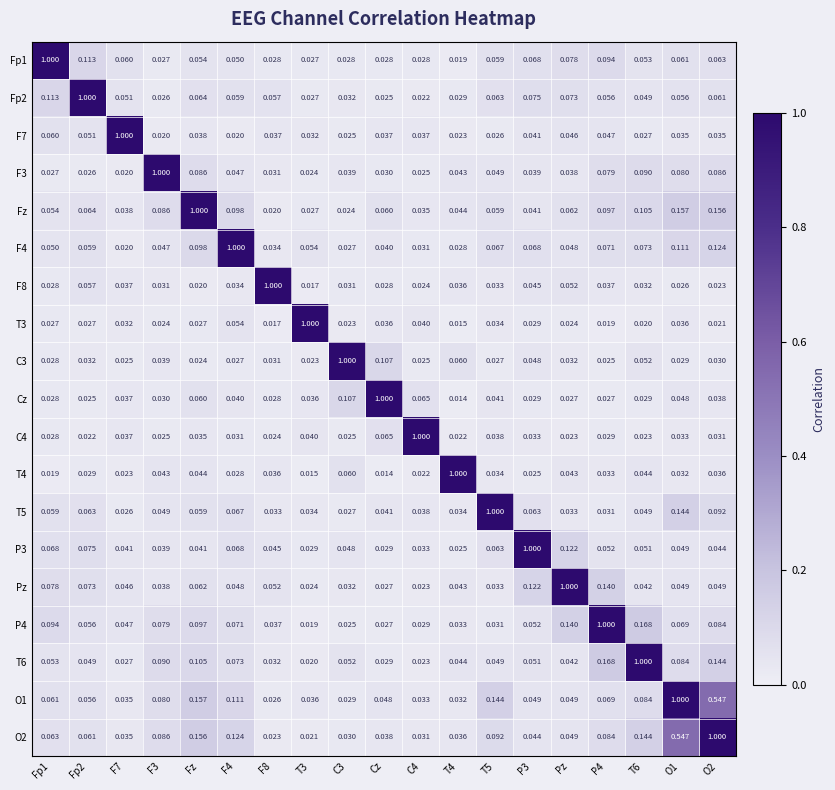

Which category has the highest value in the Cz series?

Cz